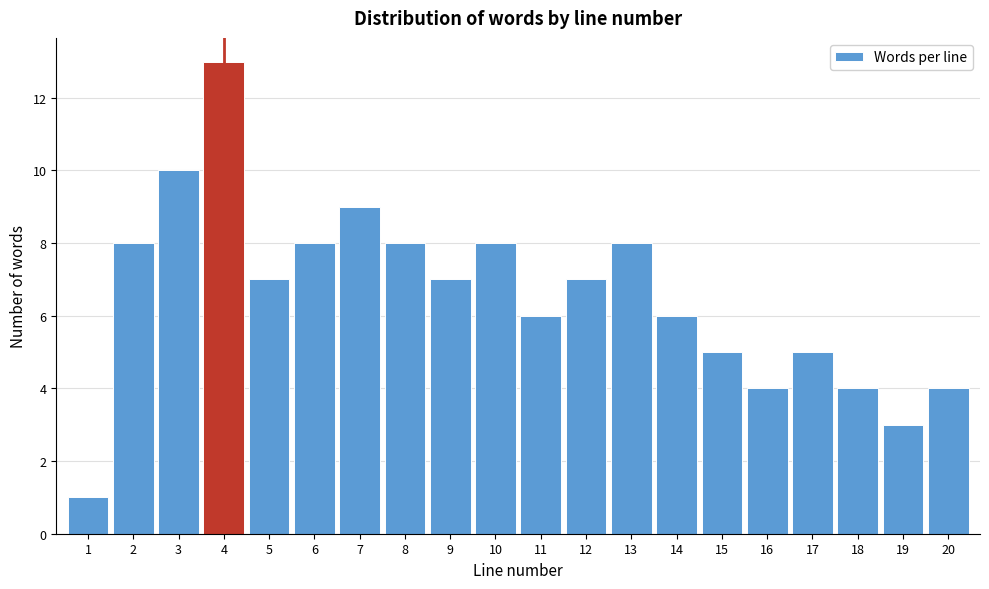

Reading left to right, transcribe this chart: for each bar, give the range it covers on the x-axis and its height. The values are not printed on the chart, so give them approximately, as read against the axis.

0.5 to 1.5: 1
1.5 to 2.5: 8
2.5 to 3.5: 10
3.5 to 4.5: 13
4.5 to 5.5: 7
5.5 to 6.5: 8
6.5 to 7.5: 9
7.5 to 8.5: 8
8.5 to 9.5: 7
9.5 to 10.5: 8
10.5 to 11.5: 6
11.5 to 12.5: 7
12.5 to 13.5: 8
13.5 to 14.5: 6
14.5 to 15.5: 5
15.5 to 16.5: 4
16.5 to 17.5: 5
17.5 to 18.5: 4
18.5 to 19.5: 3
19.5 to 20.5: 4